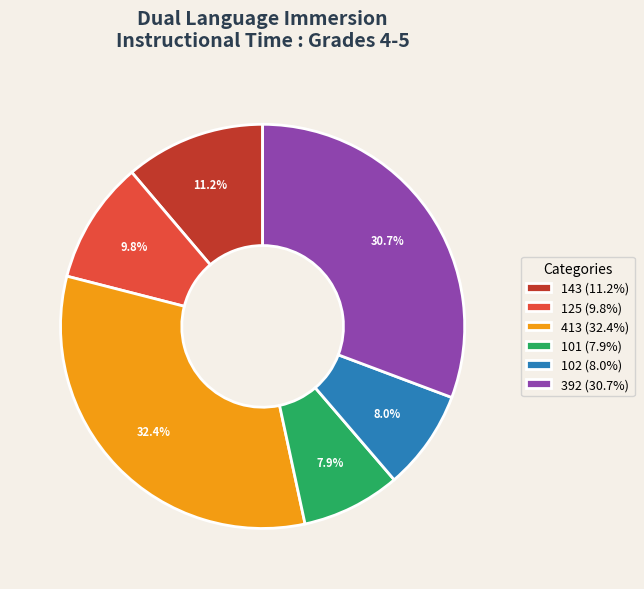

To the nearest percent, what is the difference between the largest and smallest slice percentages?

24%